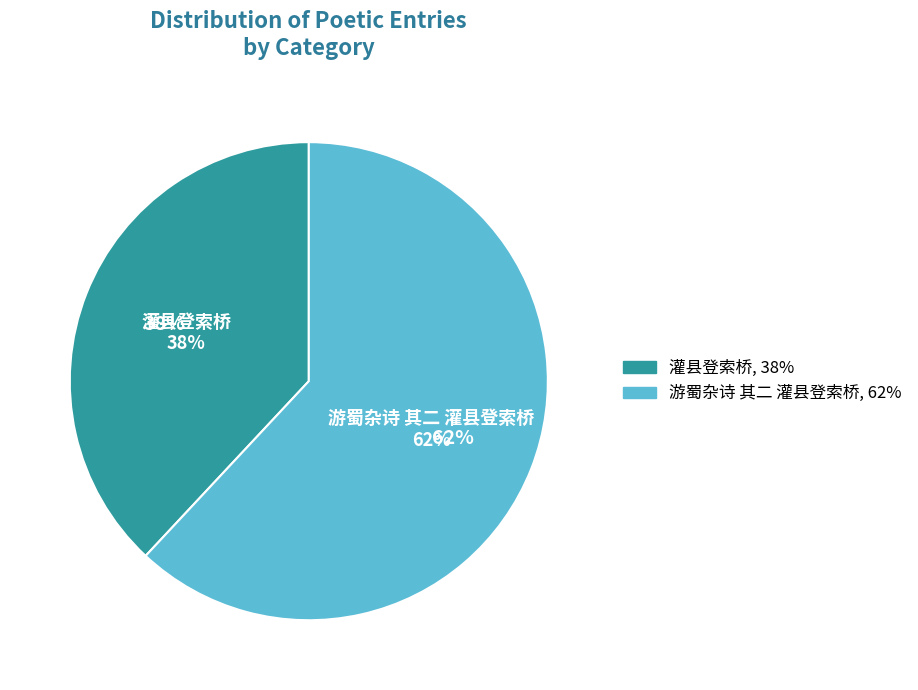

What is the smallest slice in the pie chart?

灌县登索桥